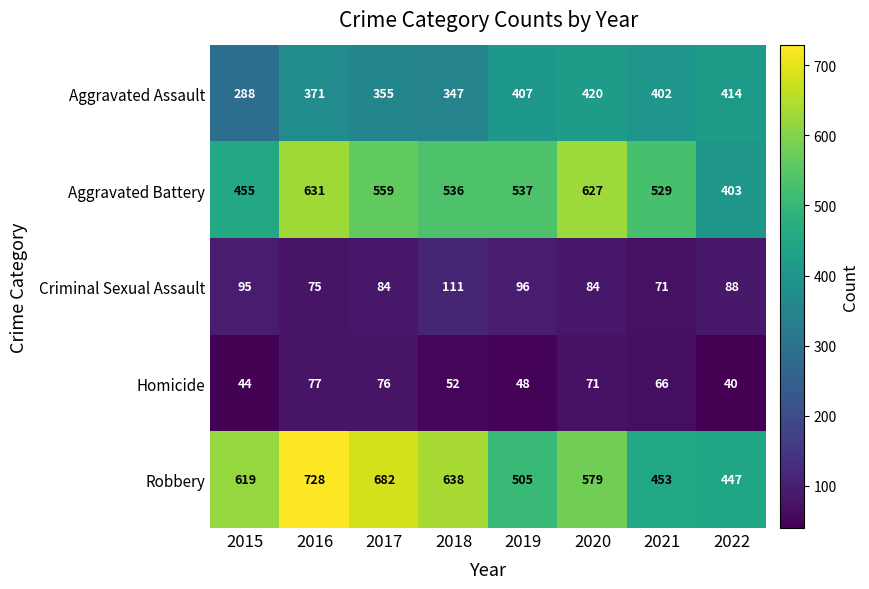

How many categories are shown in the chart?

8